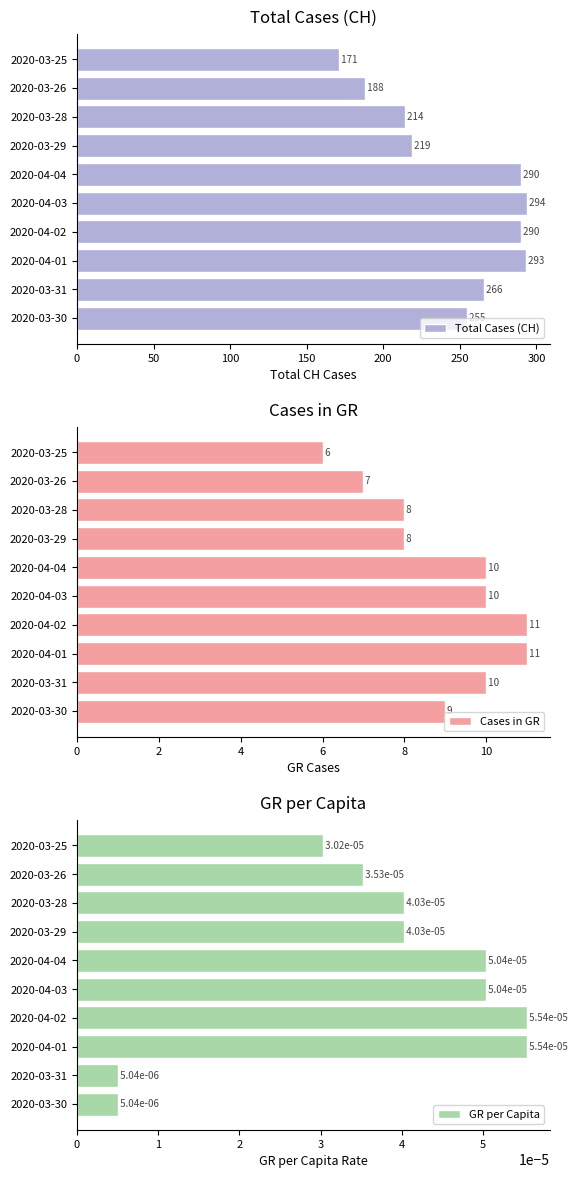

What is the average value of the Cases in GR series?

9